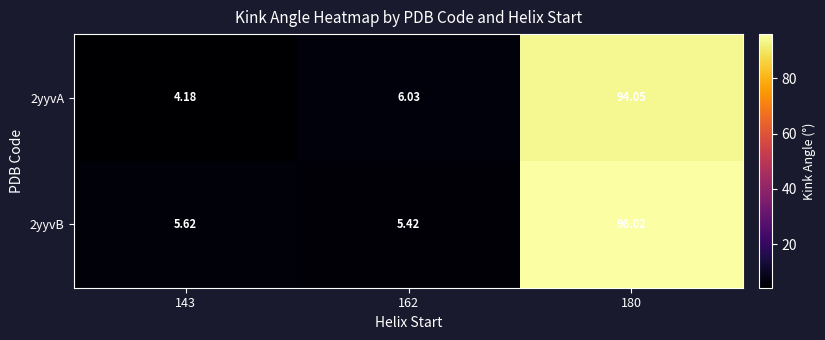

Which series changed the most between 143 and 180?

2yyvB